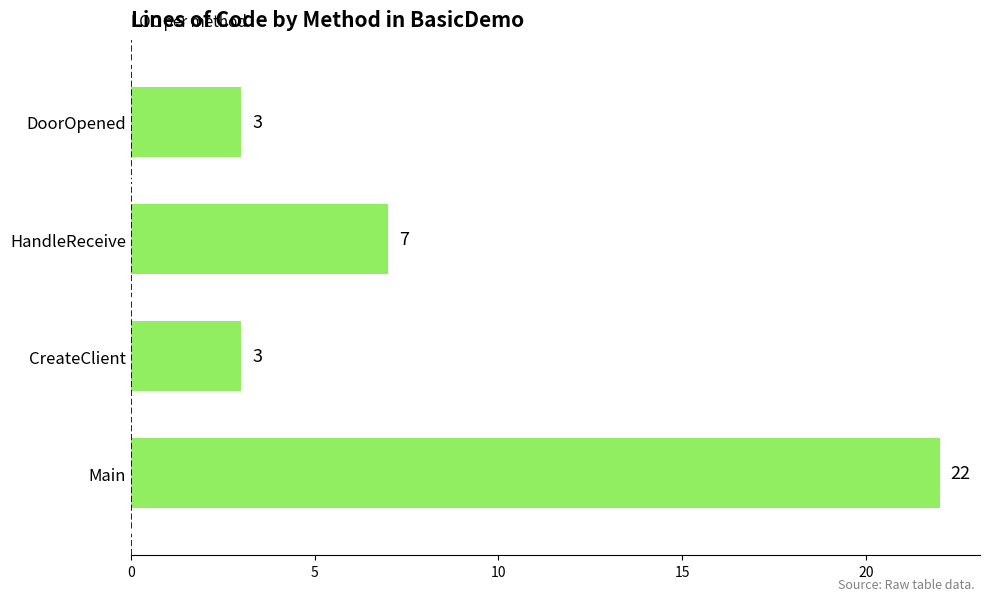

How many bars are there in total?

4